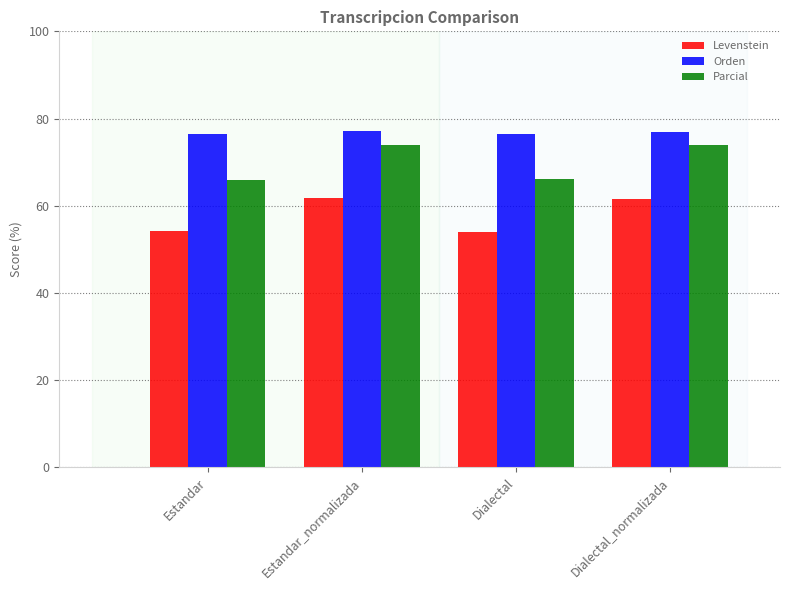

What is the label of the 3rd bar from the right?

Estandar_normalizada